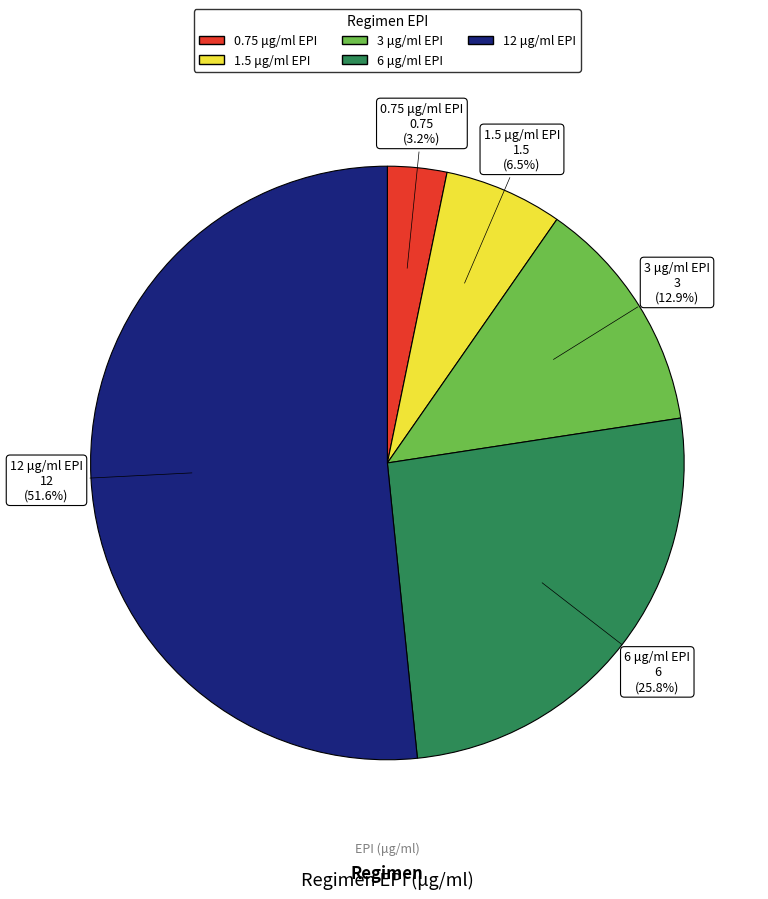

What percentage is NOT represented by 1.5?

93.5%